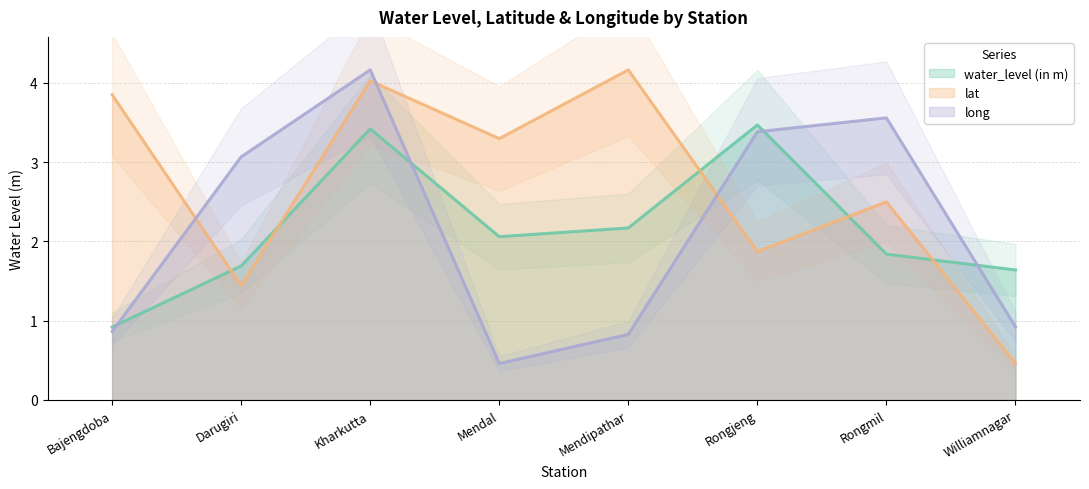

What position from the left is Rongmil?

7